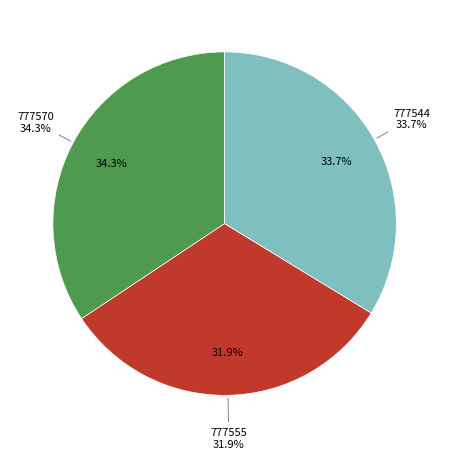

To the nearest percent, what portion does 777570 represent?

34%